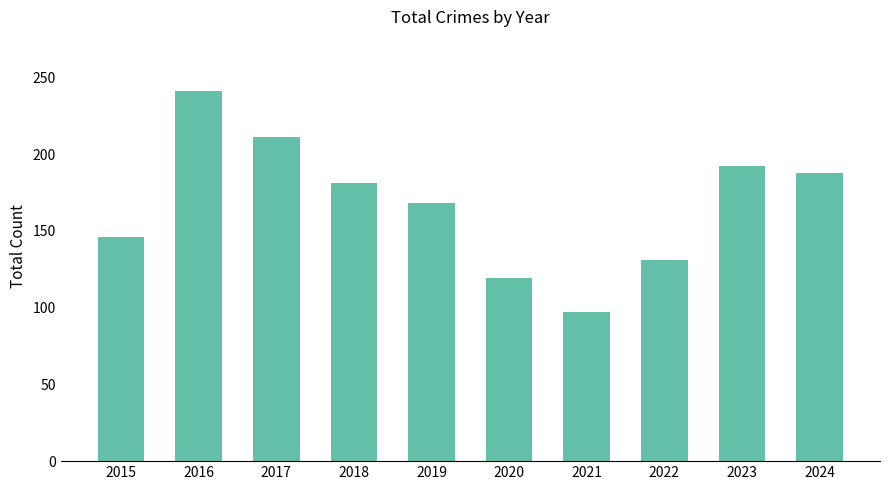

List the labels in order of value, smallest first.

2021, 2020, 2022, 2015, 2019, 2018, 2024, 2023, 2017, 2016